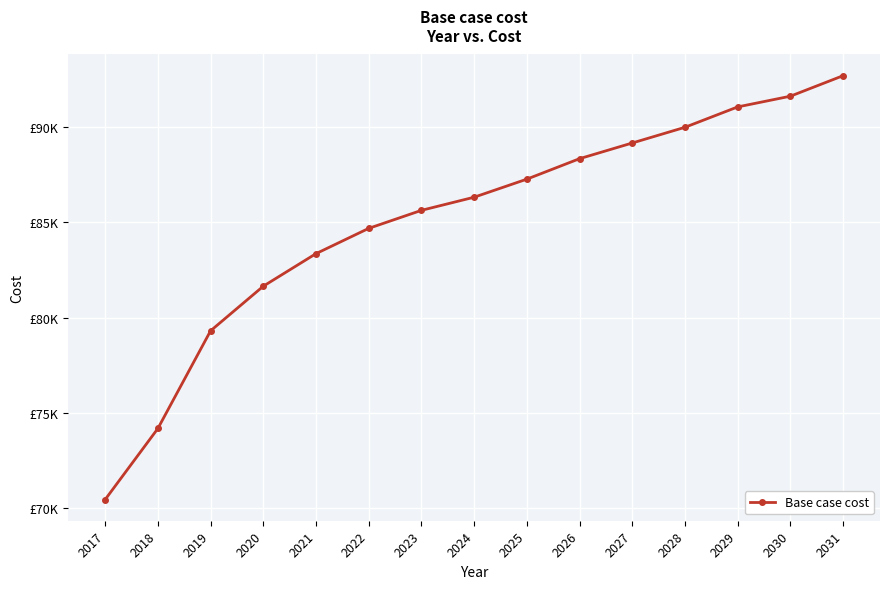

Rank the categories by value from highest to lowest.

2031, 2030, 2029, 2028, 2027, 2026, 2025, 2024, 2023, 2022, 2021, 2020, 2019, 2018, 2017